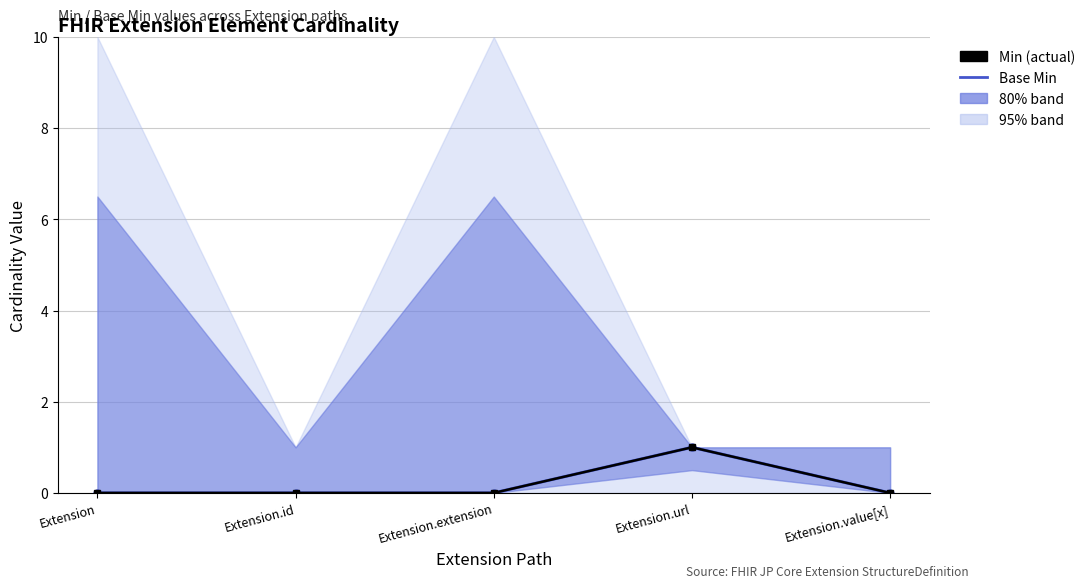

Reading left to right, extract all data points from this chart.

Base Min: Extension=0	Extension.id=0	Extension.extension=0	Extension.url=1	Extension.value[x]=0
Min: Extension=0	Extension.id=0	Extension.extension=0	Extension.url=1	Extension.value[x]=0